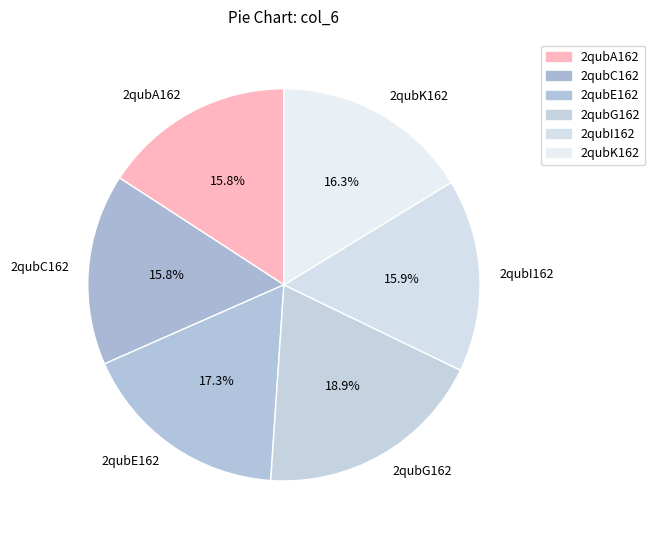

Which category has the biggest portion of the pie?

2qubG162